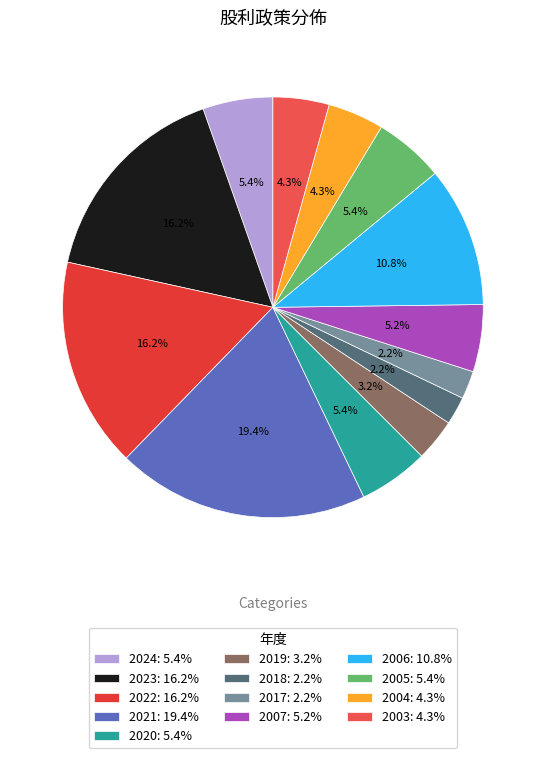

Between 2024 and 2022, which is larger?

2022